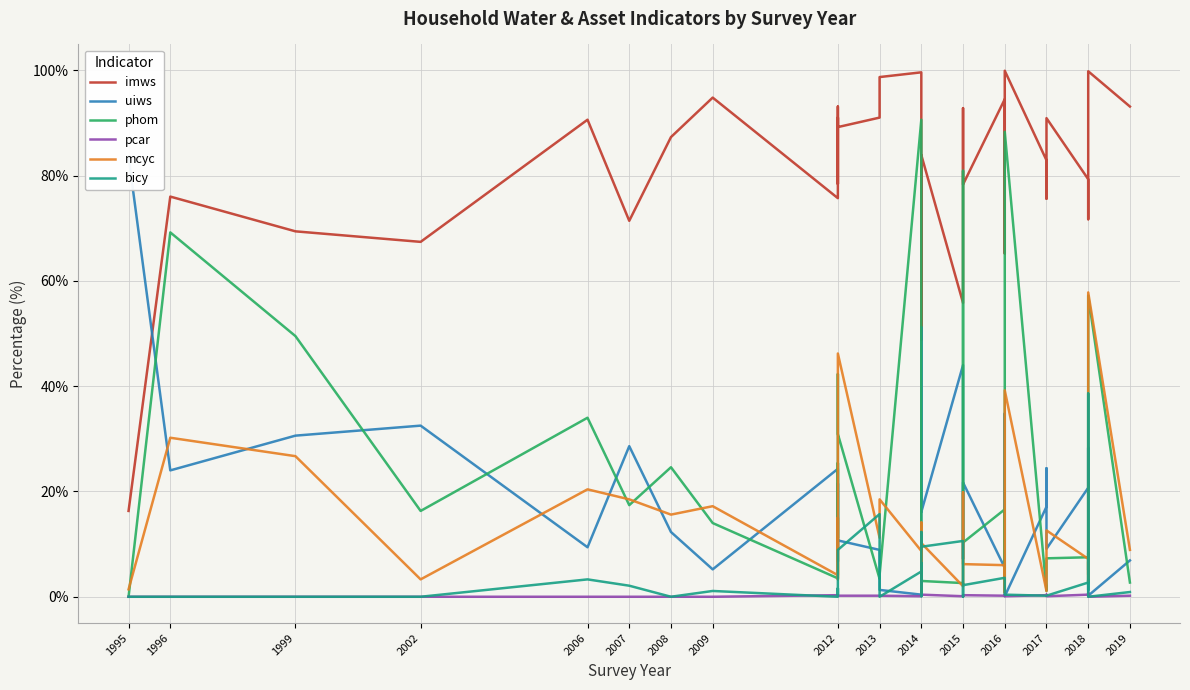

What position from the left is 34?

35